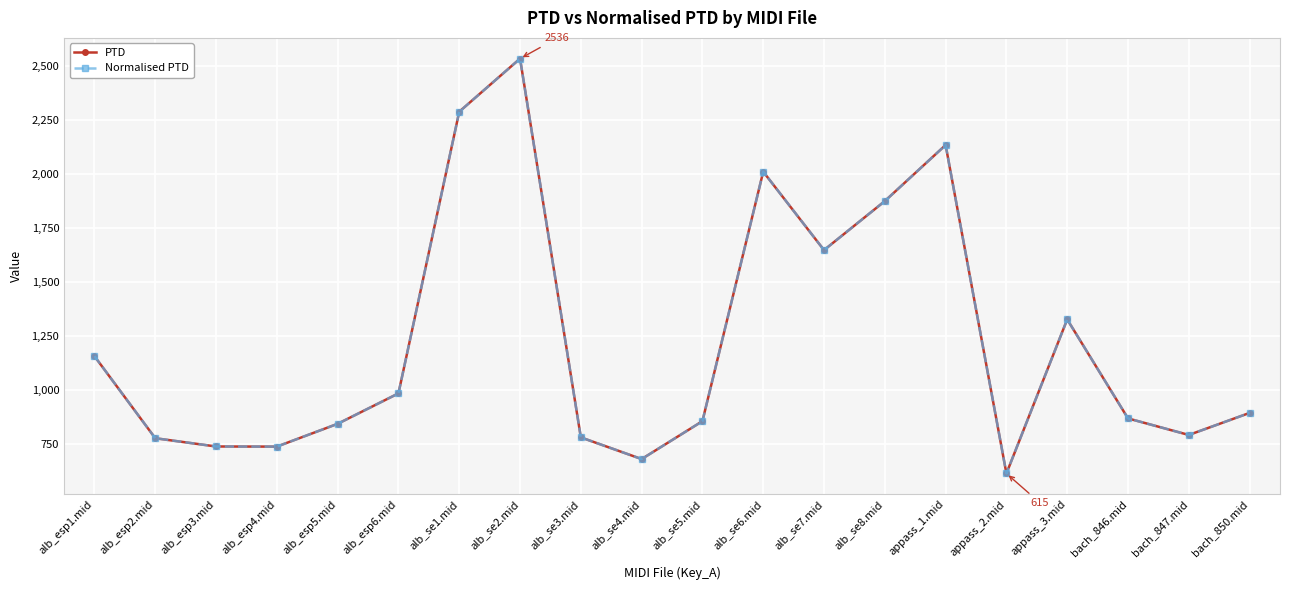

Reading right to left, extract all data points from this chart.

PTD: 895.1	793.0	869.7	1328.3	614.6	2136.0	1876.4	1649.3	2012.5	856.9	681.3	781.8	2536.2	2290.3	985.6	844.7	739.0	739.6	777.9	1158.0
Normalised PTD: 895.1	793.0	869.7	1328.3	614.6	2136.0	1876.4	1649.3	2012.5	856.9	681.3	781.8	2536.2	2290.3	985.6	844.7	739.0	739.6	777.9	1158.0